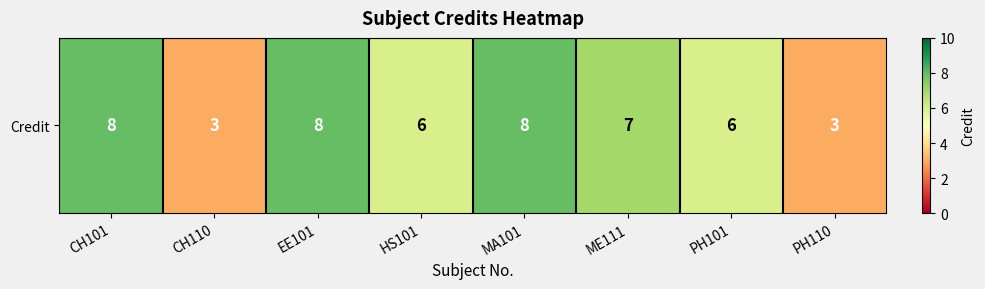

How many data points are less than 7?

4